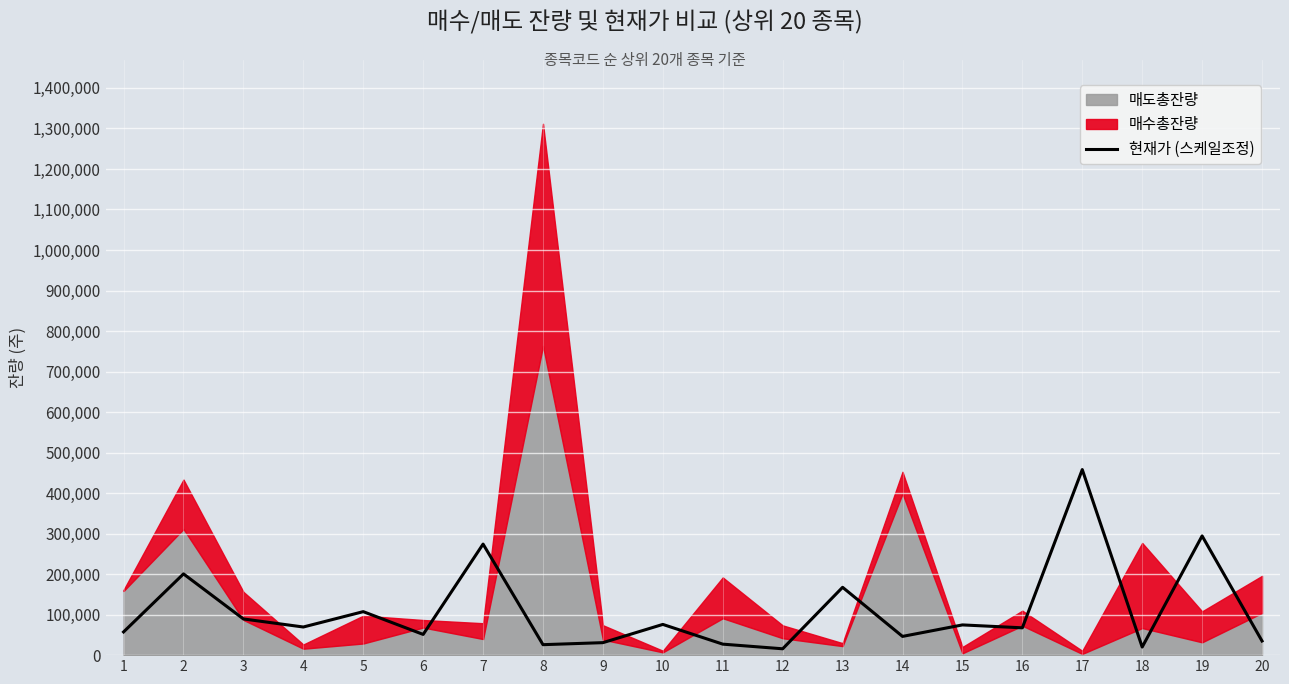

The value of 현재가 (스케일조정) at 14 is 46238.1. True or false?

True